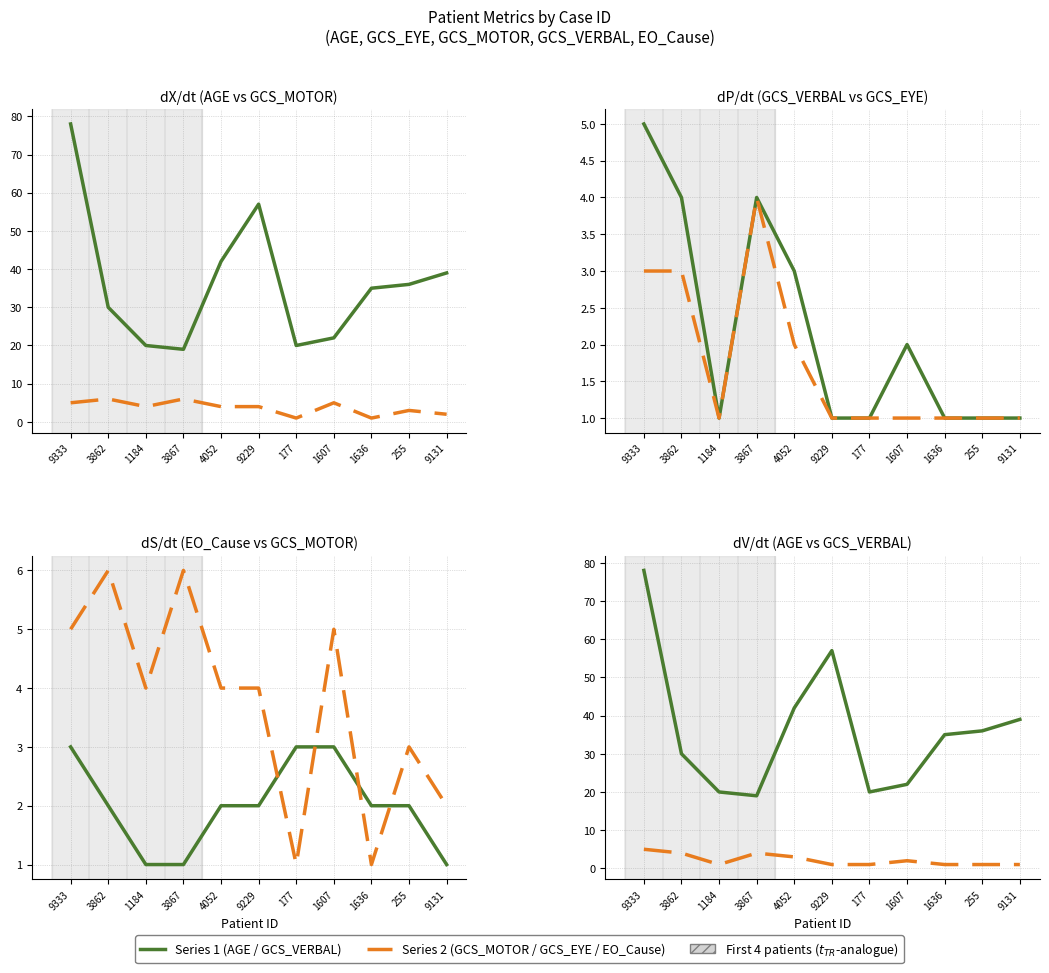

True or false: EO_Cause and AGE cross at least once.

False